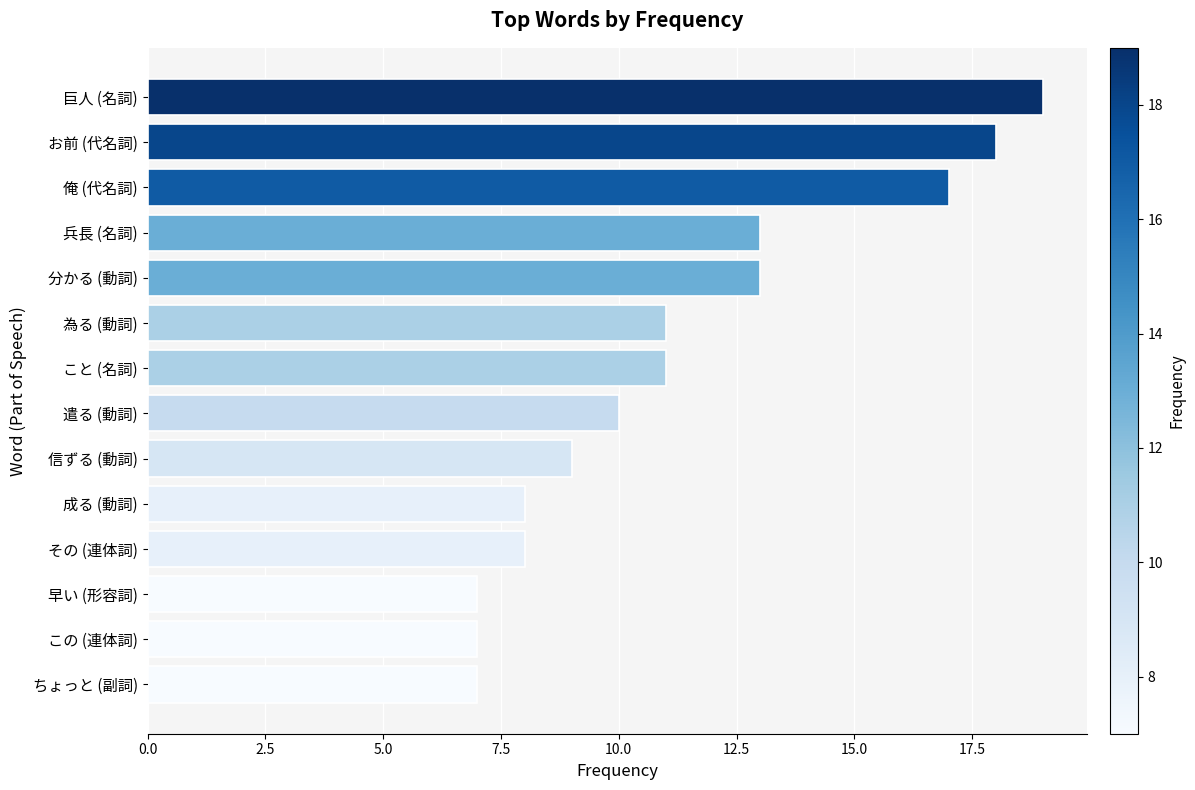

What is the maximum value shown in the chart?

19